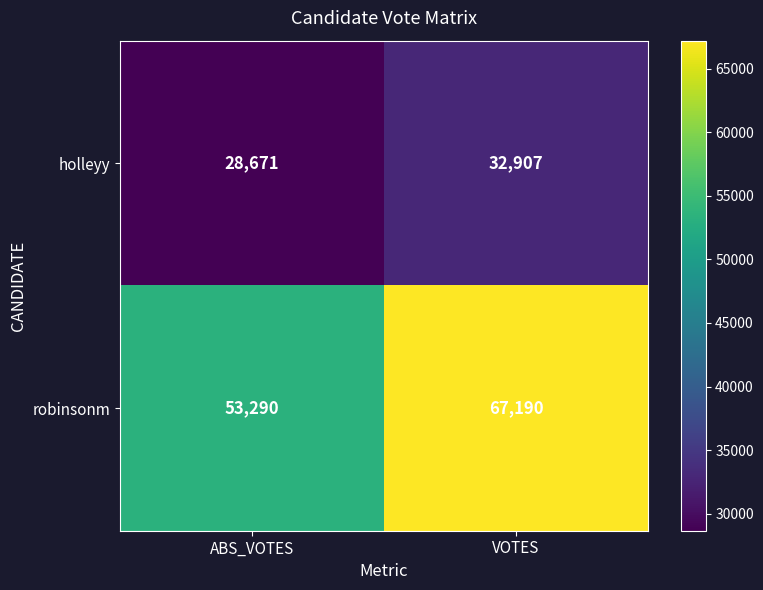

Where is holleyy nearest to the value 30789?

ABS_VOTES